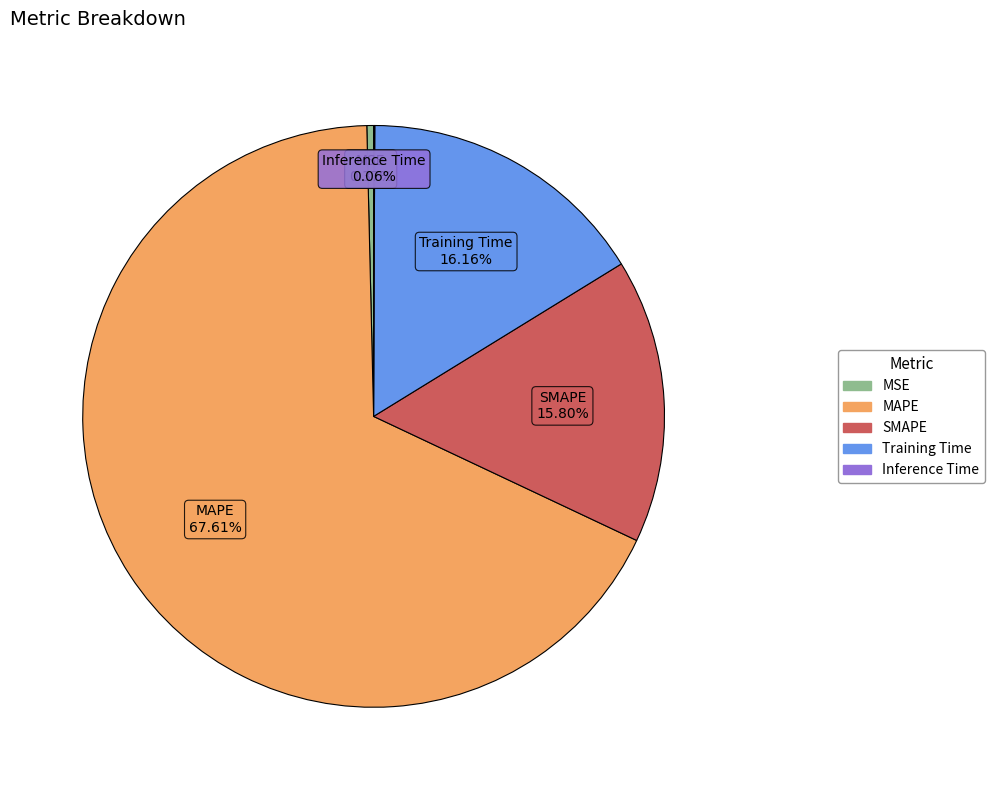

Which has a higher value, MSE or Training Time?

Training Time